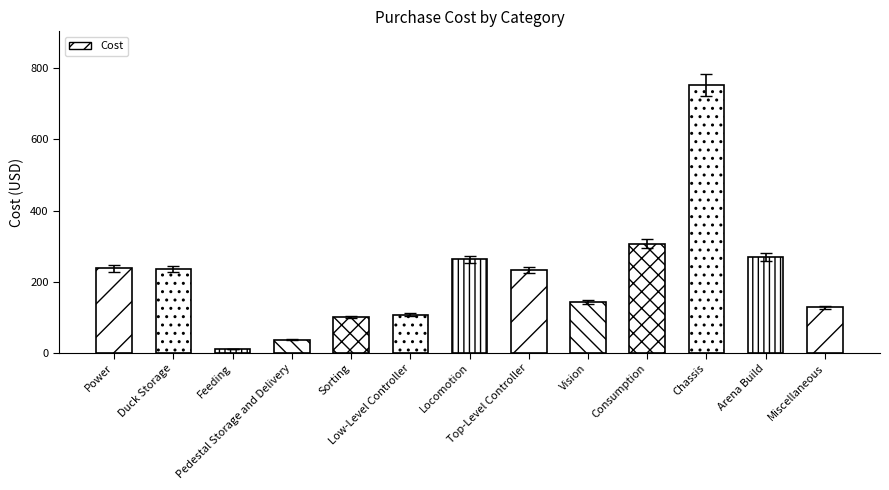

What is the change in value from Duck Storage to Arena Build?

+33.0